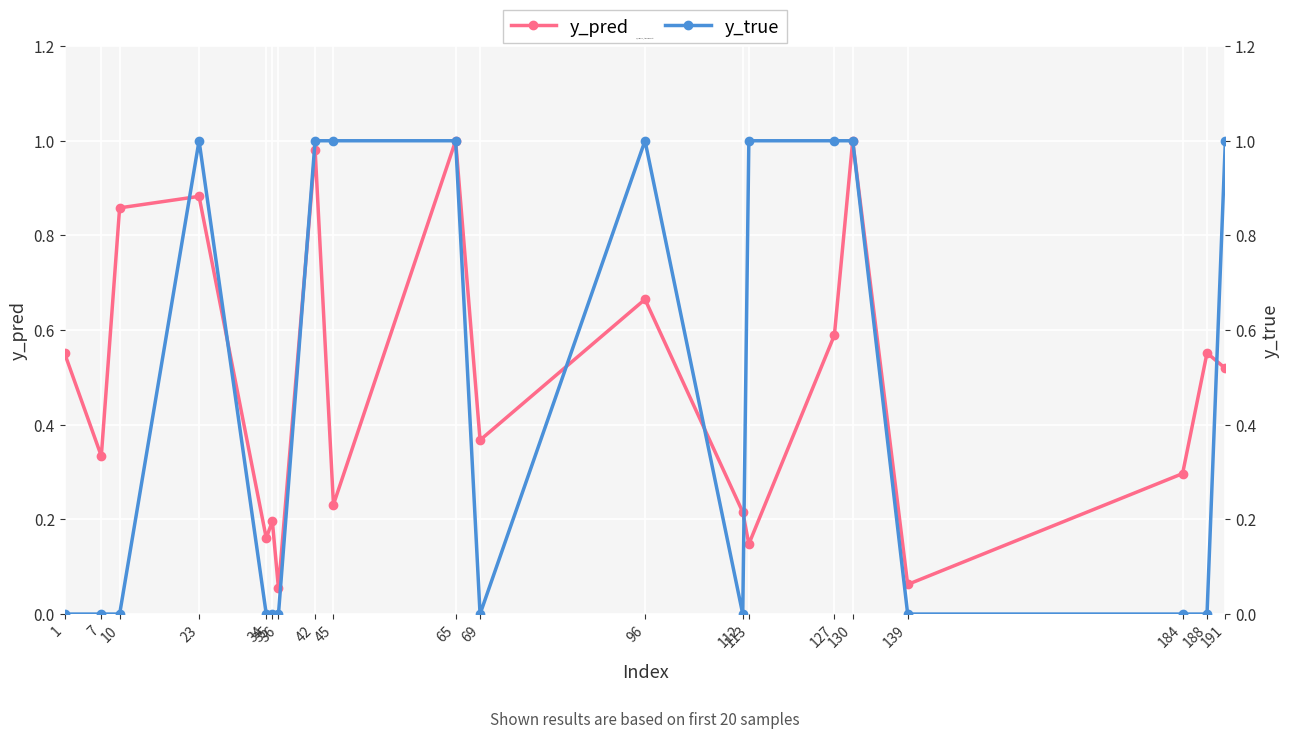

Rank the series by their average value, from lowest to highest.

y_true, y_pred